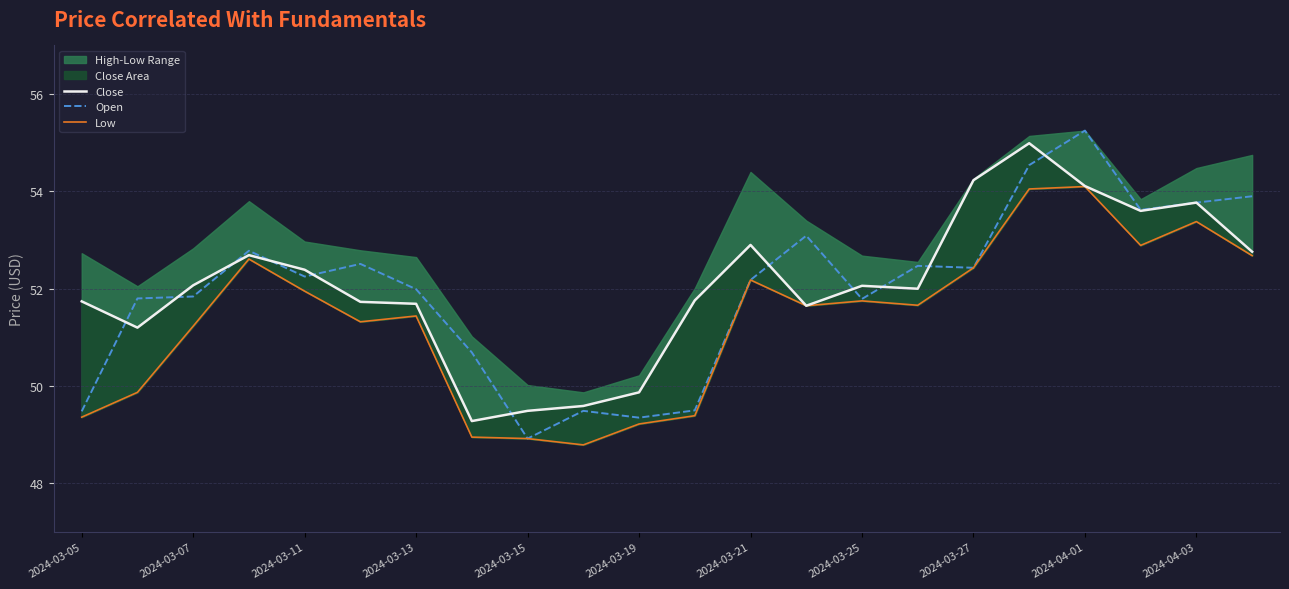

True or false: Close and Low intersect in this chart.

False